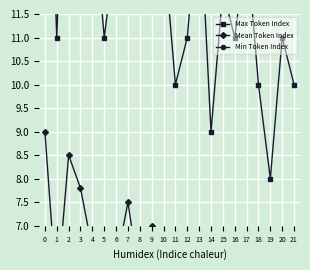

True or false: Max Token Index and Mean Token Index cross at least once.

False